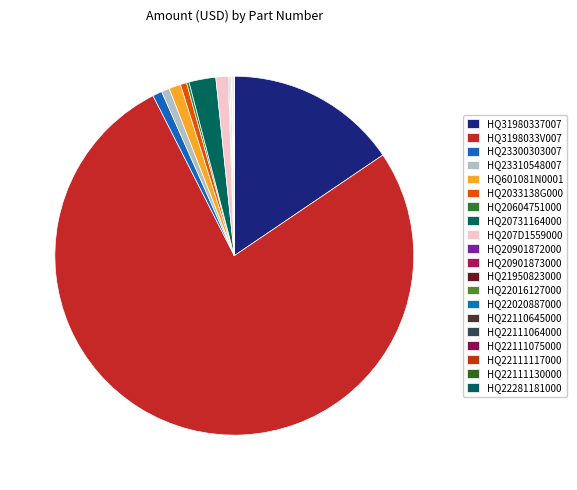

Rank the categories by value from highest to lowest.

HQ3198033V007, HQ31980337007, HQ20731164000, HQ207D1559000, HQ601081N0001, HQ23300303007, HQ23310548007, HQ2033138G000, HQ20604751000, HQ22016127000, HQ22111075000, HQ20901873000, HQ20901872000, HQ22111064000, HQ22110645000, HQ21950823000, HQ22020887000, HQ22111117000, HQ22111130000, HQ22281181000